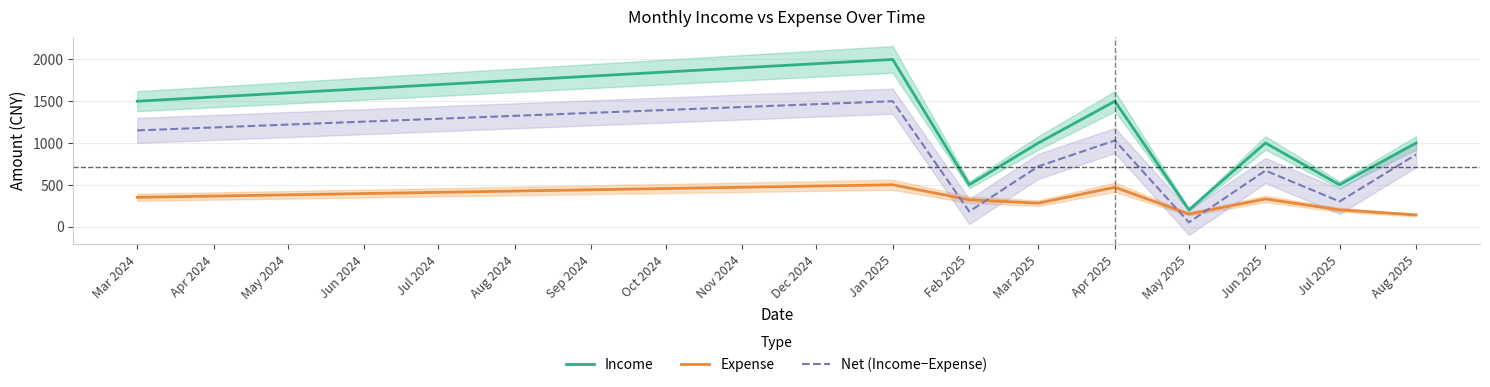

List the labels in order of Net (Income−Expense) value, largest first.

Jan 2025, Mar 2024, Apr 2025, Aug 2025, Mar 2025, Jun 2025, Jul 2025, Feb 2025, May 2025